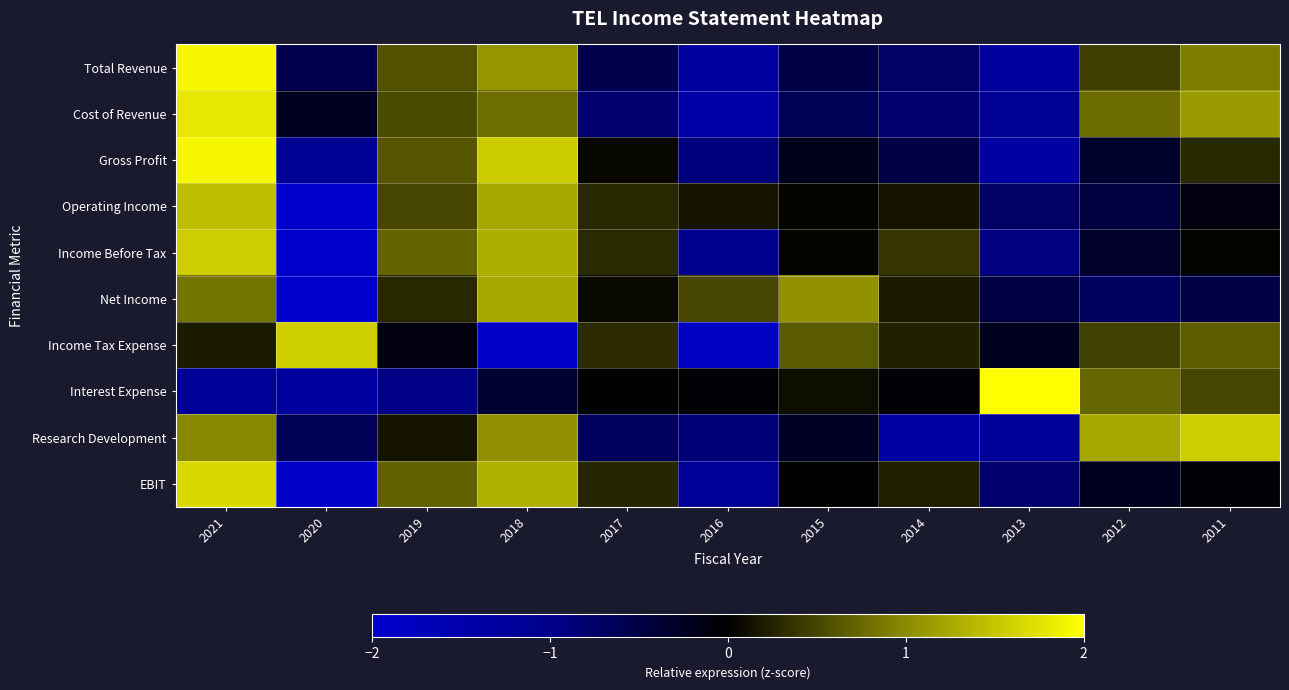

Rank the series at 2014 from highest to lowest value.

Income Before Tax, Income Tax Expense, EBIT, Net Income, Operating Income, Interest Expense, Gross Profit, Total Revenue, Cost of Revenue, Research Development